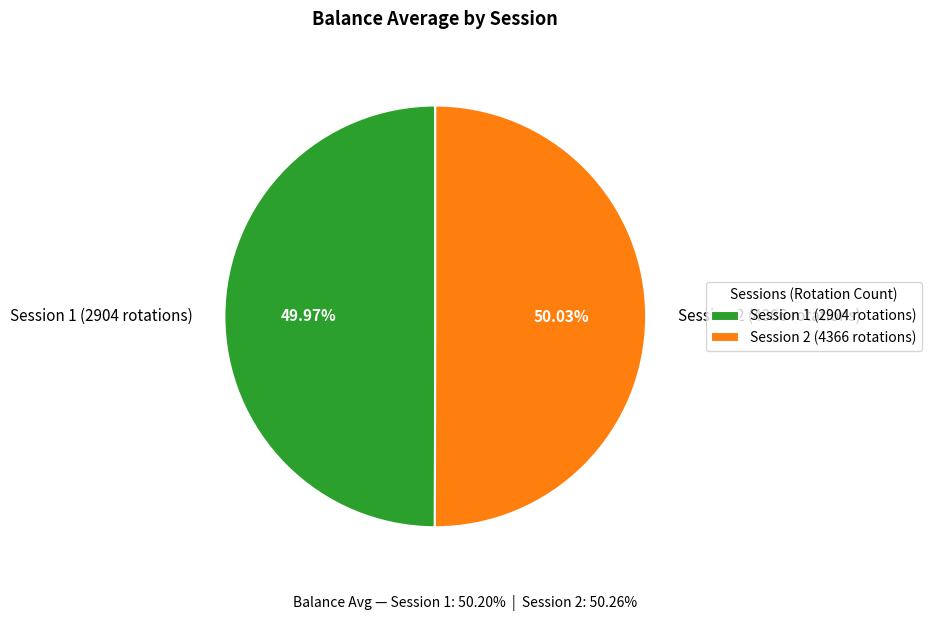

Is there any slice that represents more than half of the pie?

Yes